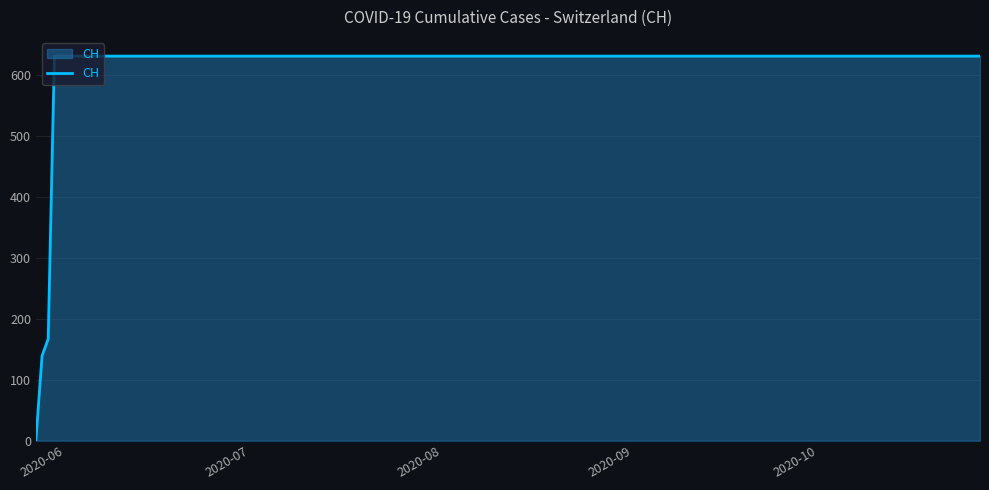

How many categories are shown in the chart?

20